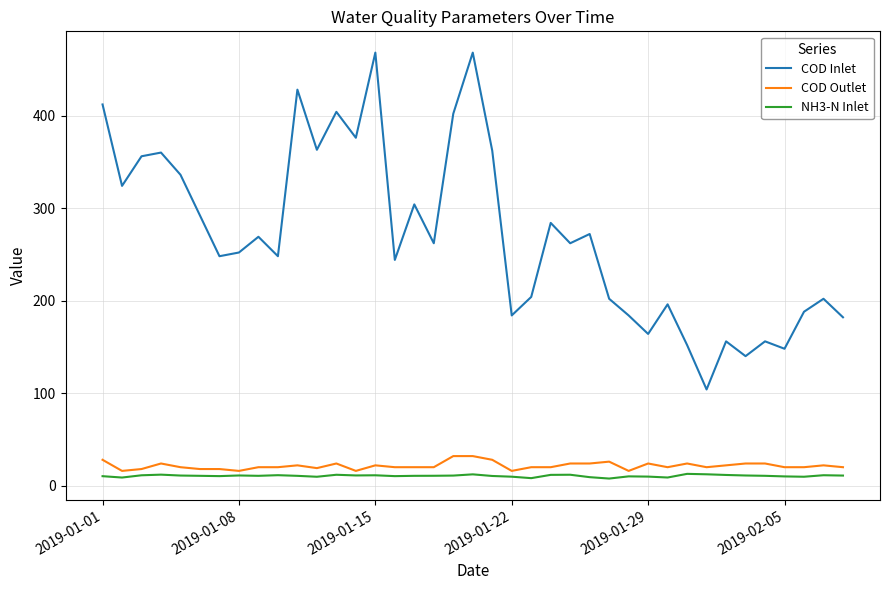

Which series has the largest total across all categories?

COD Inlet